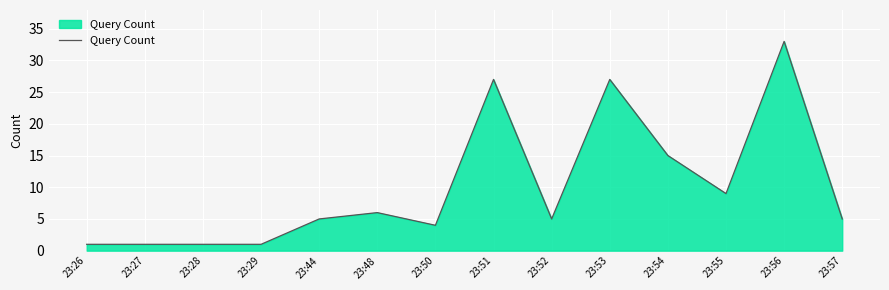

True or false: the data shows 1 at 23:28.

True